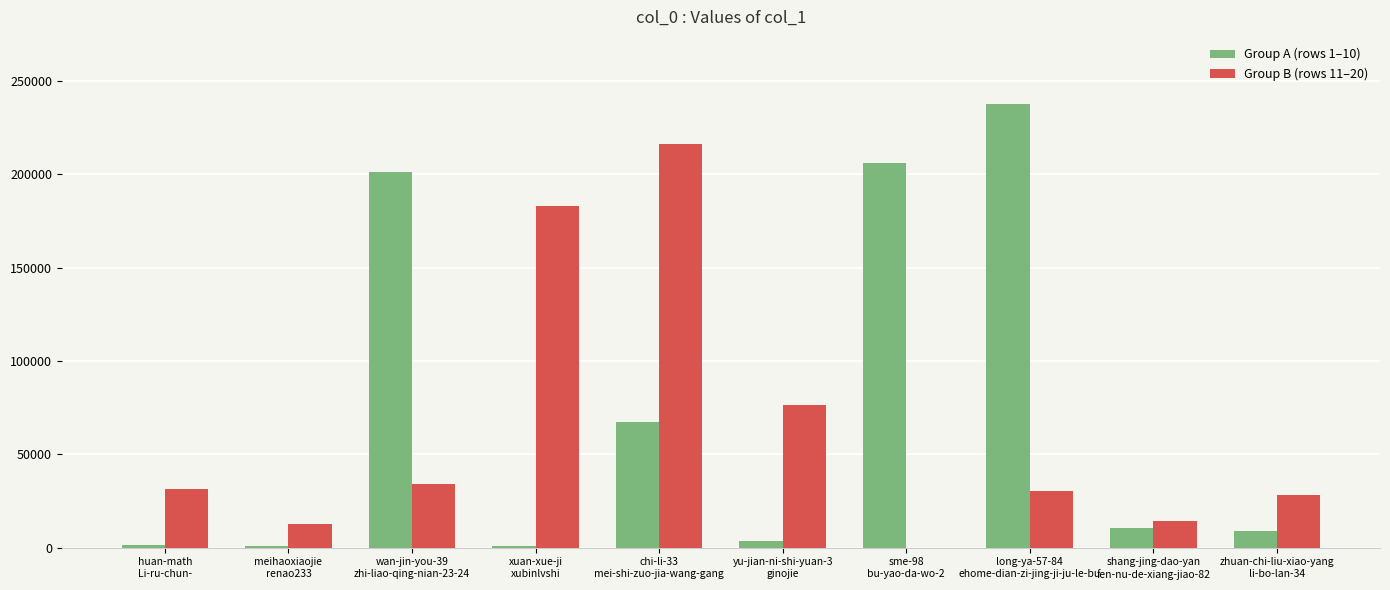

Which series has the largest total across all categories?

Group A (rows 1–10)